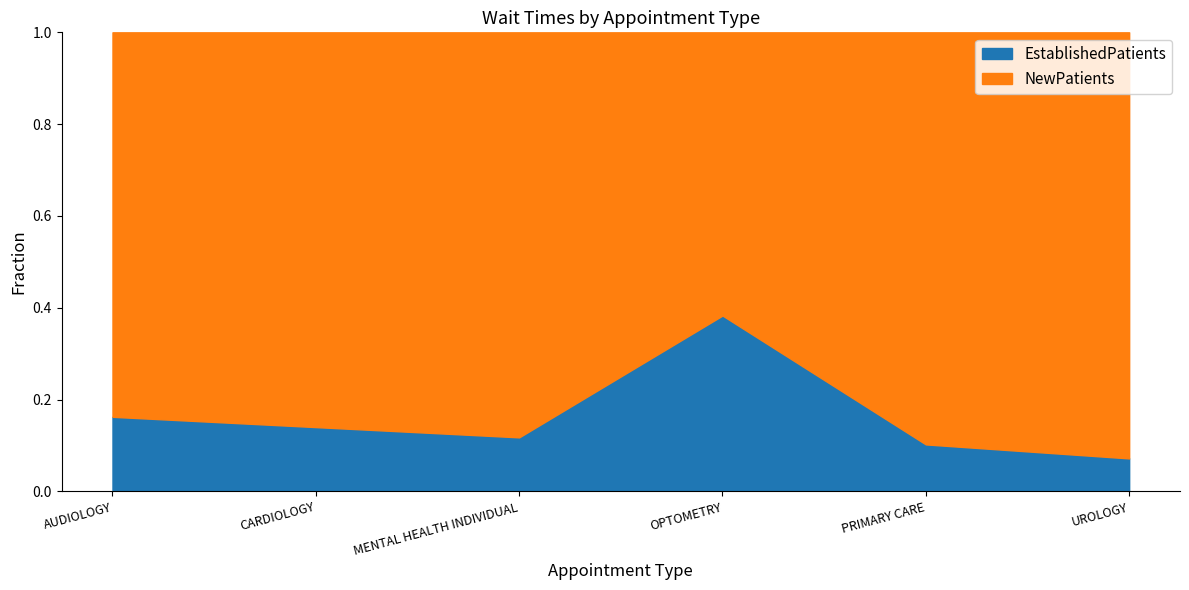

Which category has the lowest value in the EstablishedPatients series?

UROLOGY